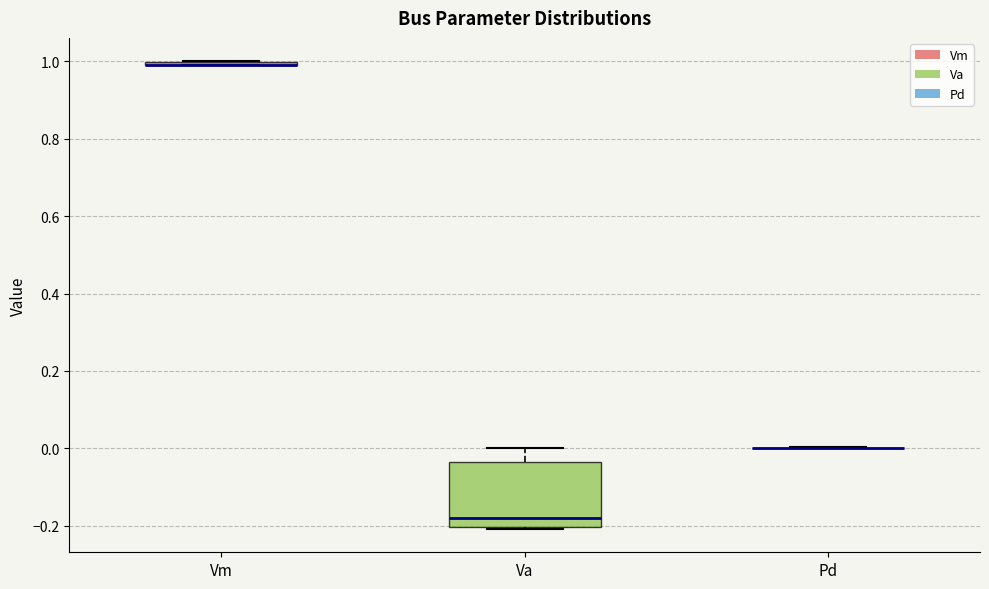

Where is the lower edge of the box for Vm on the y-axis? The values are not printed on the chart, so give them approximately, as read against the axis.

0.98